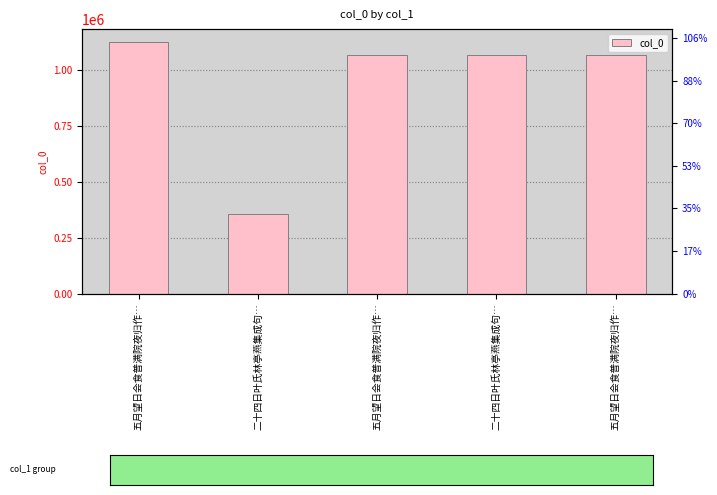

Rank the categories by value from highest to lowest.

五月望日会食普满院夜归作…, 二十四日叶氏林亭燕集成句…, 五月望日会食普满院夜归作…, 五月望日会食普满院夜归作…, 二十四日叶氏林亭燕集成句…